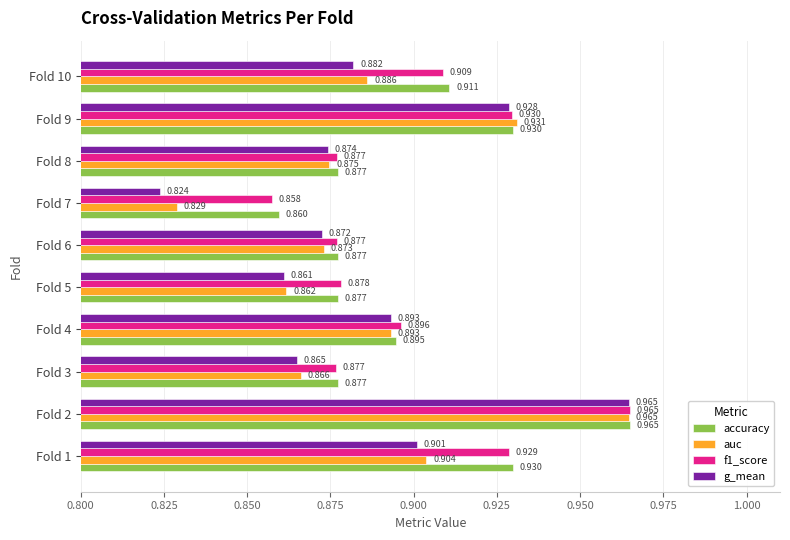

Which series has the largest total across all categories?

accuracy